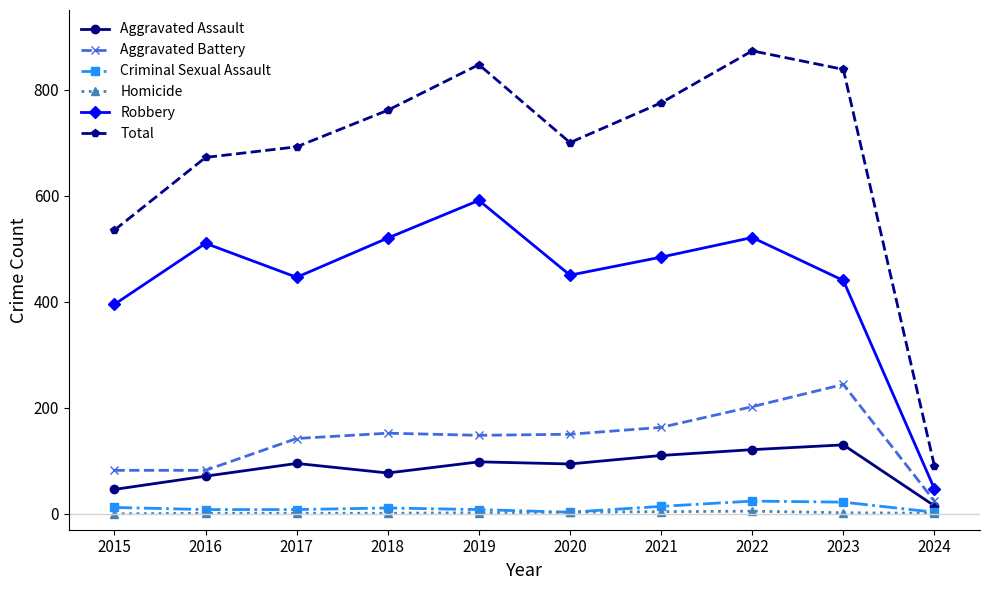

What are all the series names shown in the legend?

Aggravated Assault, Aggravated Battery, Criminal Sexual Assault, Homicide, Robbery, Total